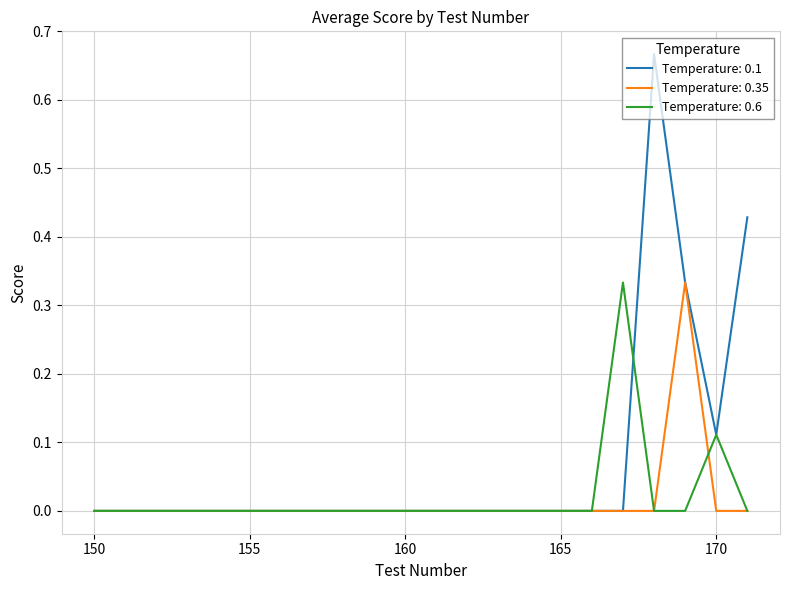

Which series has the widest spread of values?

Temperature: 0.1